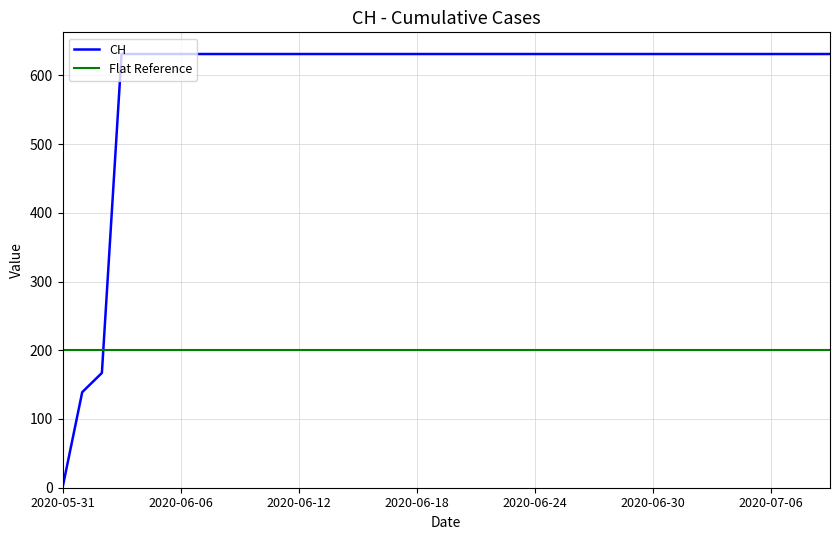

Which series ends up on top after the final intersection of CH and Flat Reference?

CH